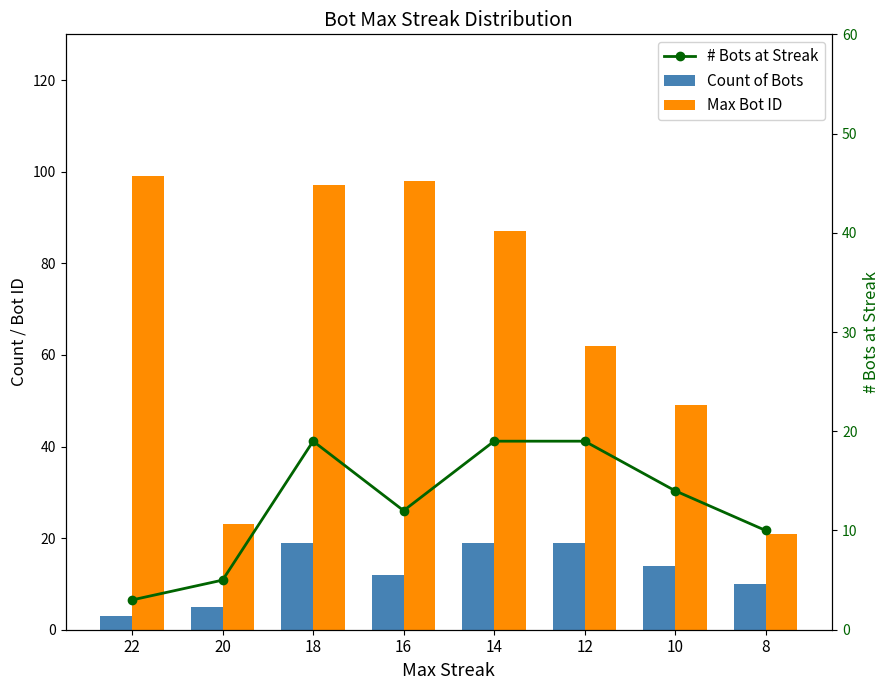

Which category has the lowest value across all series?

22